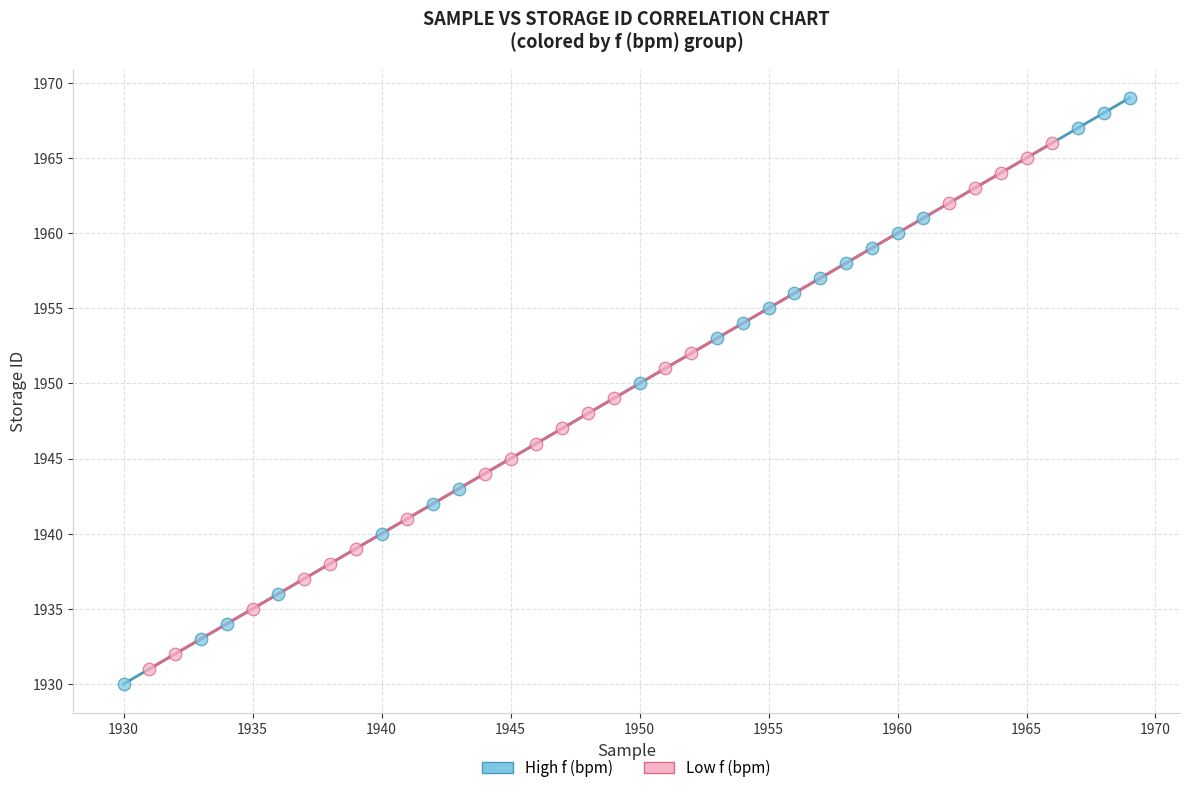

Which series contains the highest Y value?

High f (bpm)